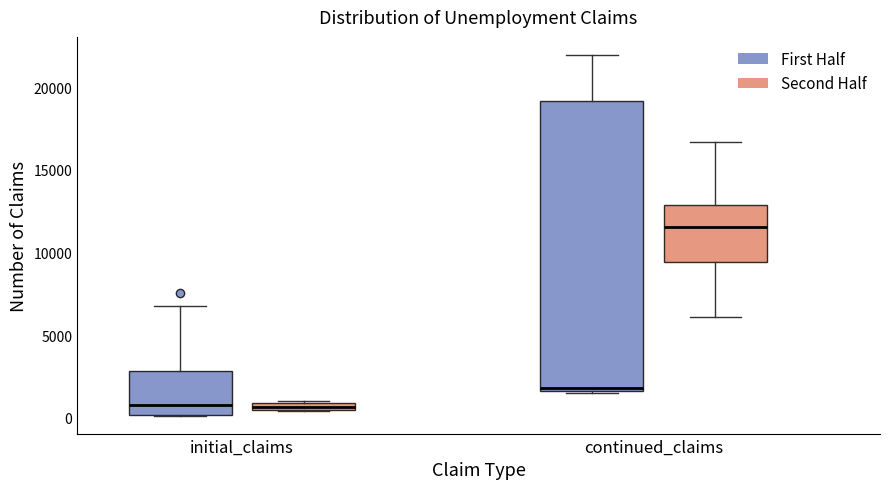

Where does the upper whisker of the box for continued_claims (Second Half) end on the y-axis? The values are not printed on the chart, so give them approximately, as read against the axis.

16500